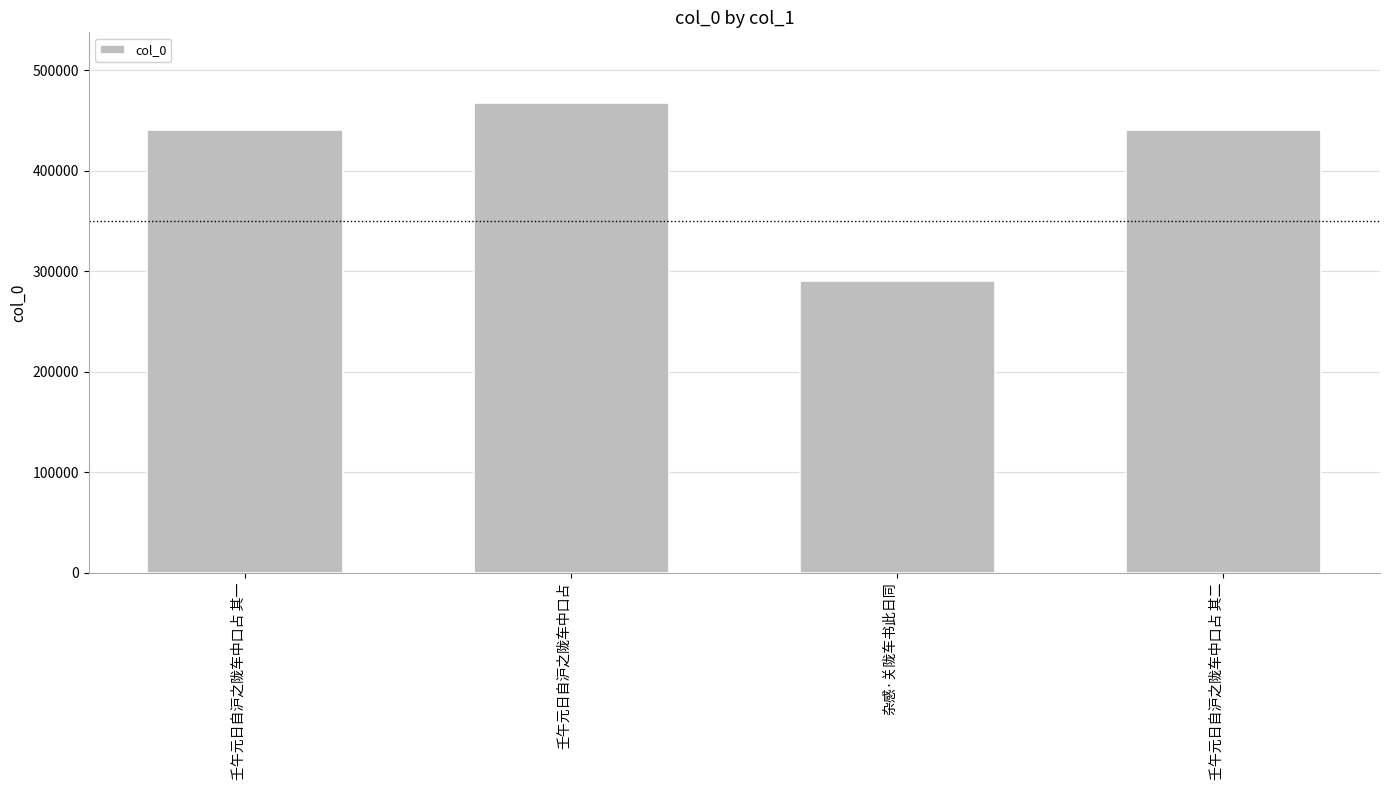

What is the difference between the maximum and minimum values?

176905